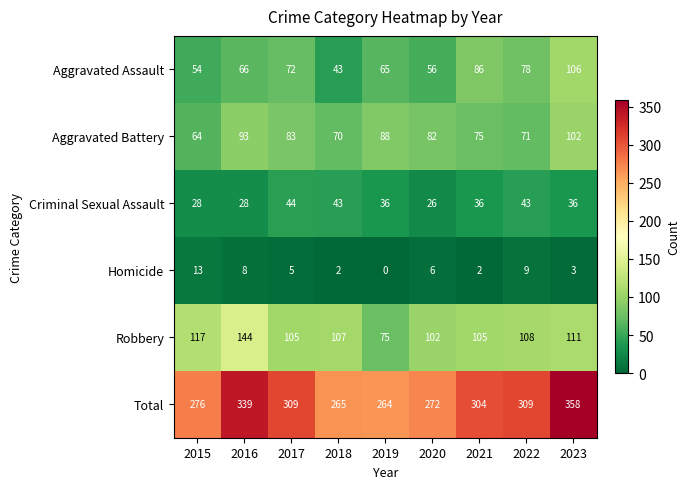

How many series are shown in this chart?

6